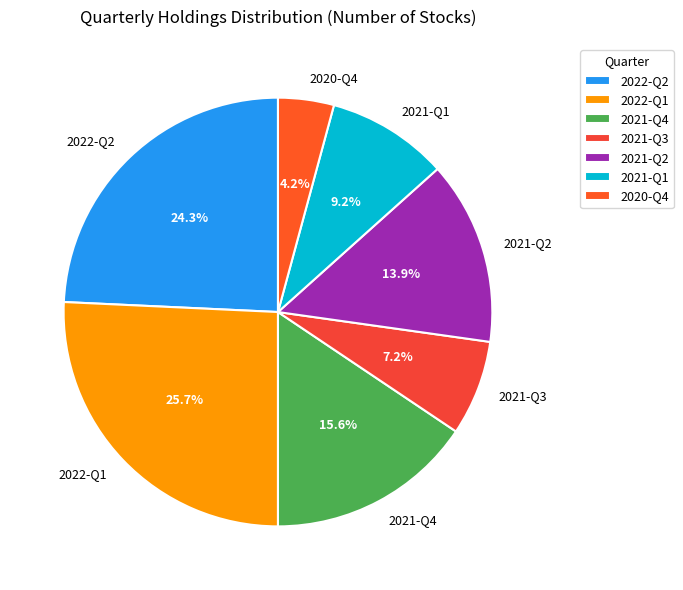

How much of the chart is everything except 2021-Q2?

86.1%